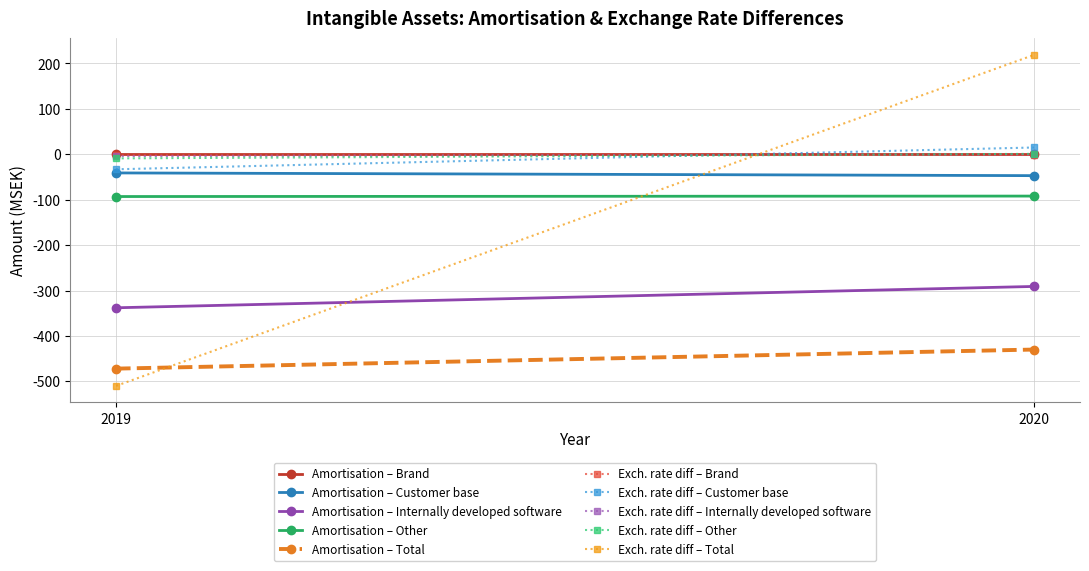

What is the value of the Amortisation for the year point at the 1st from the left?

-472